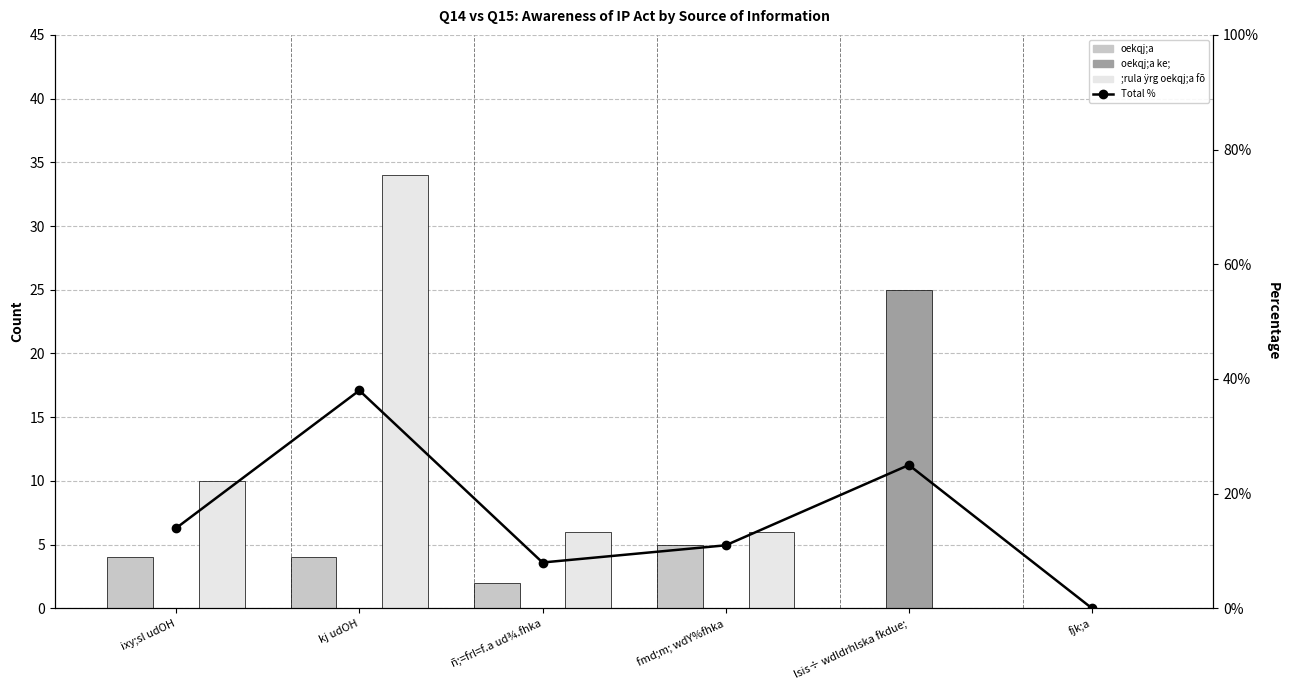

Is it true that oekqj;a equals 4.0 at ixy;sl udOH?

True